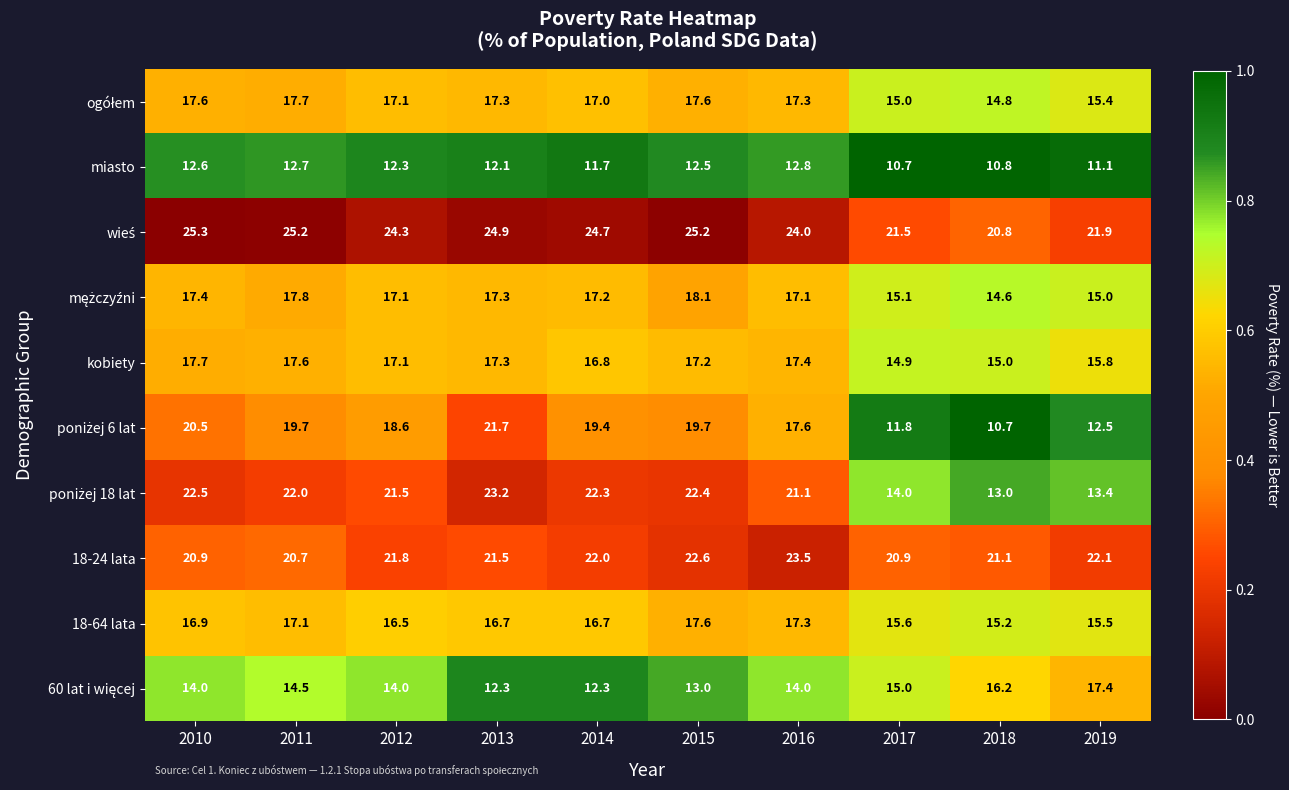

What is the spread (max minus min) of values at 2016?

11.2